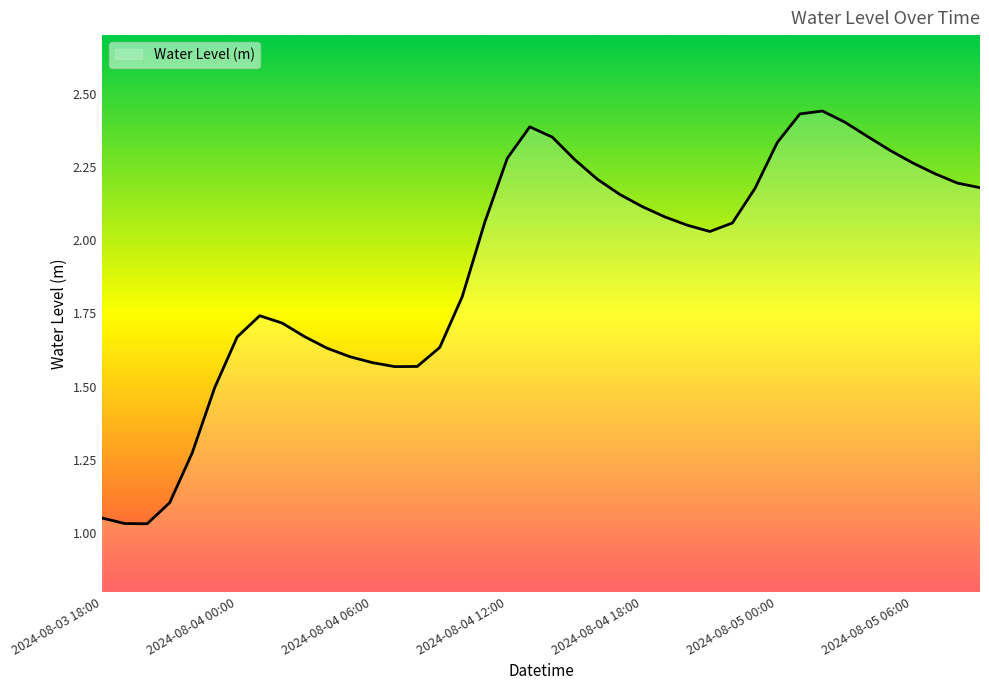

What is the difference between the maximum and minimum values?

1.4